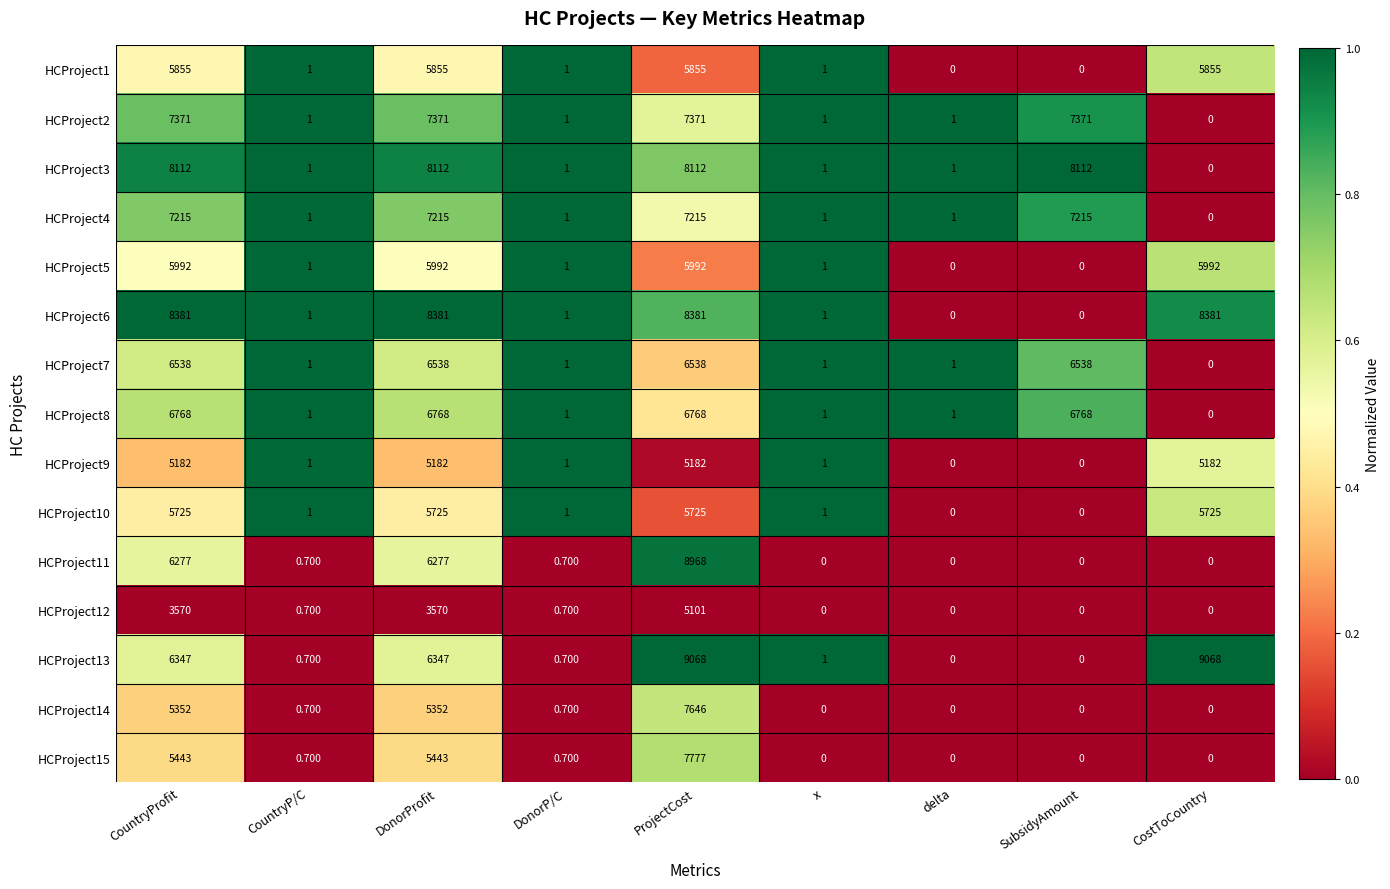

Which series has the largest total across all categories?

HCProject6